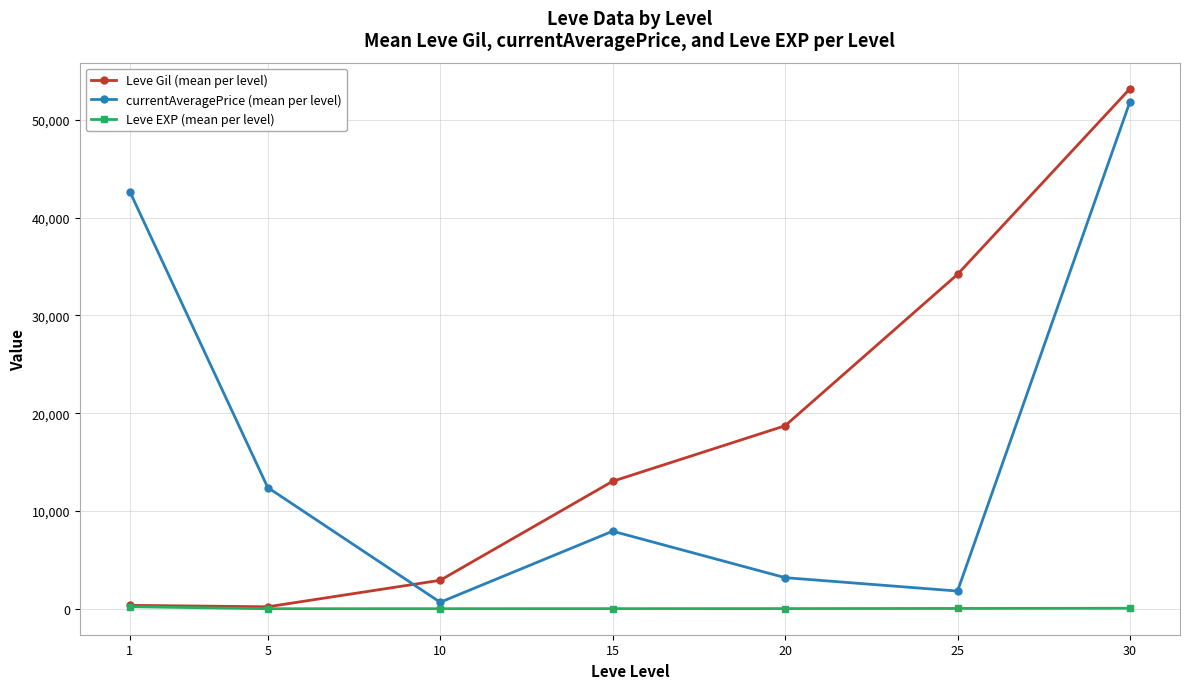

What is the difference between the maximum and minimum values in the Leve Gil (mean per level) series?

53000.8